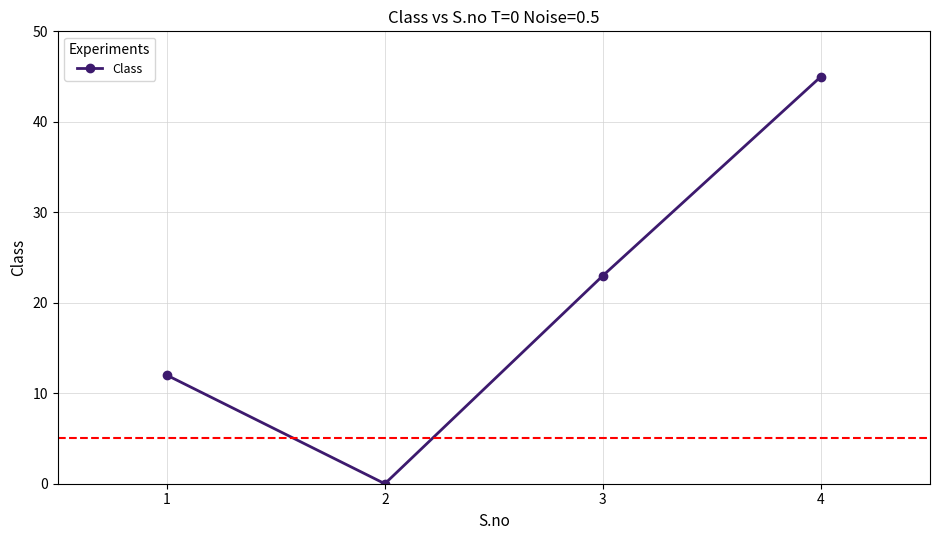

Reading left to right, list all the values displayed in this chart.

12	0	23	45